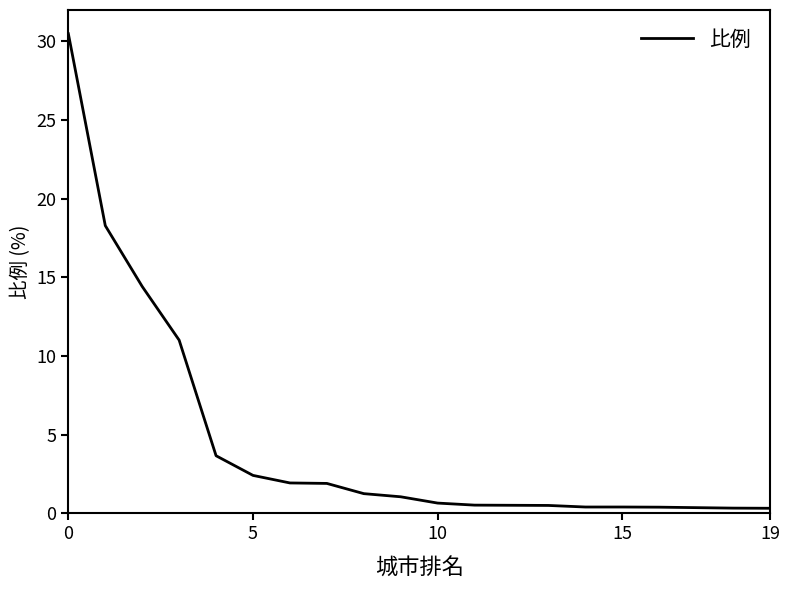

Reading right to left, extract all data points from this chart.

0.3	0.3	0.4	0.4	0.4	0.4	0.5	0.5	0.5	0.7	1.1	1.2	1.9	1.9	2.4	3.7	11.0	14.4	18.3	30.5